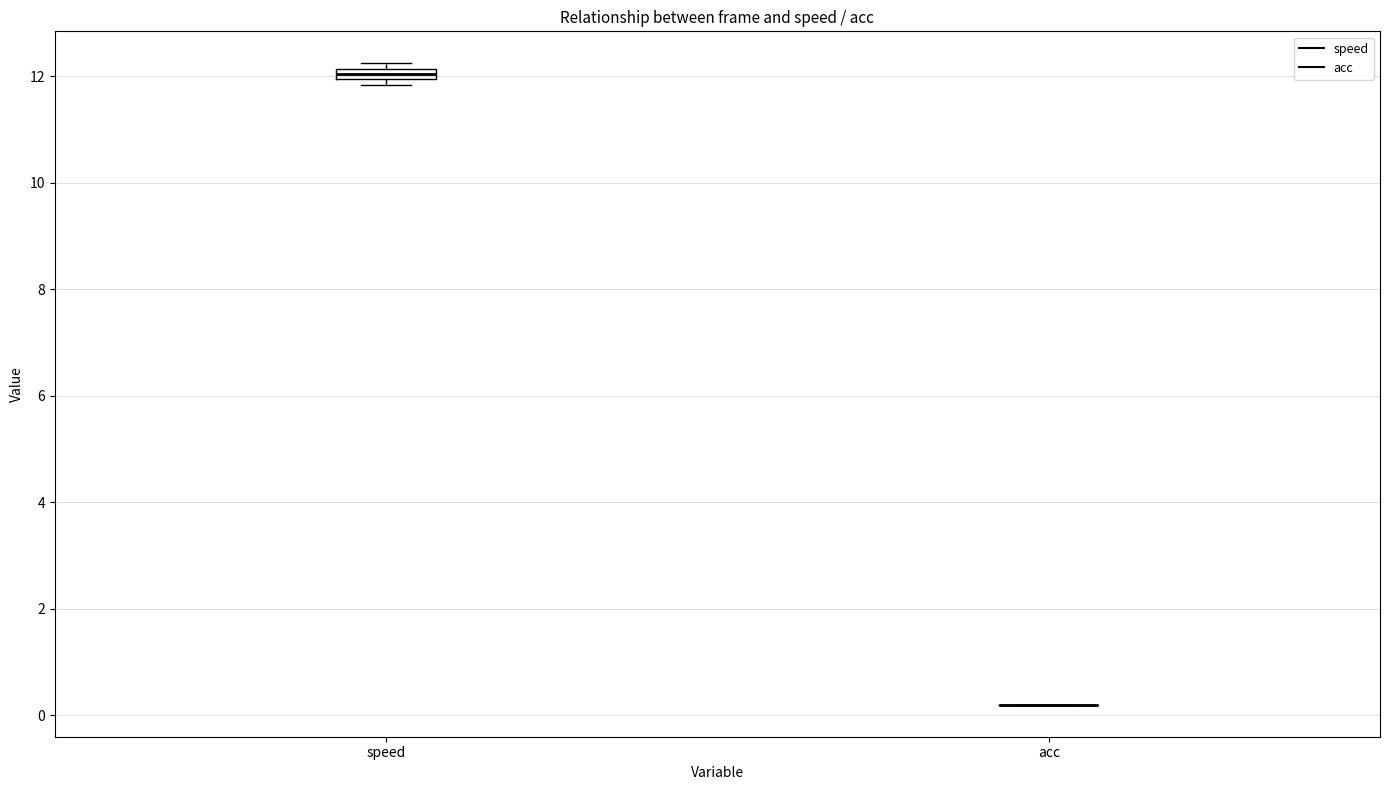

Which box is the tallest, from its lower edge to its upper edge?

speed